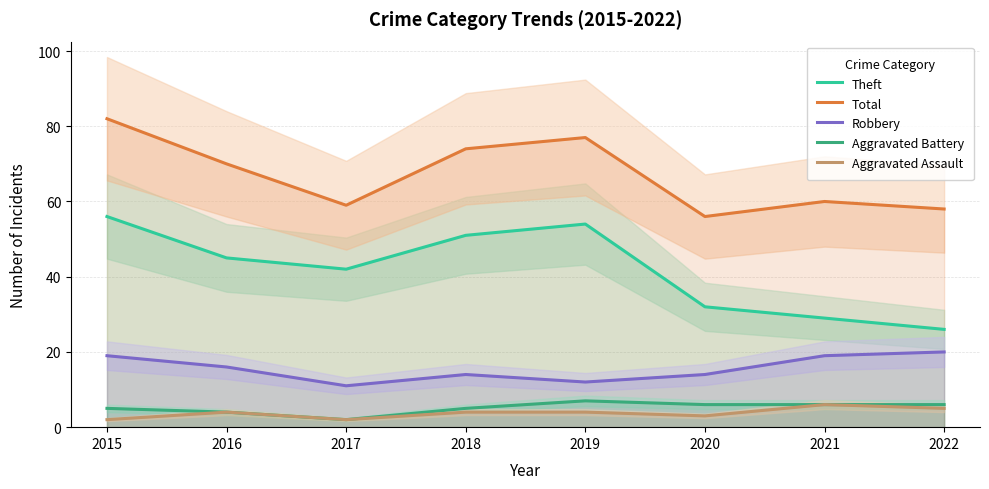

True or false: Aggravated Battery has a value of 6 at 2020.

True